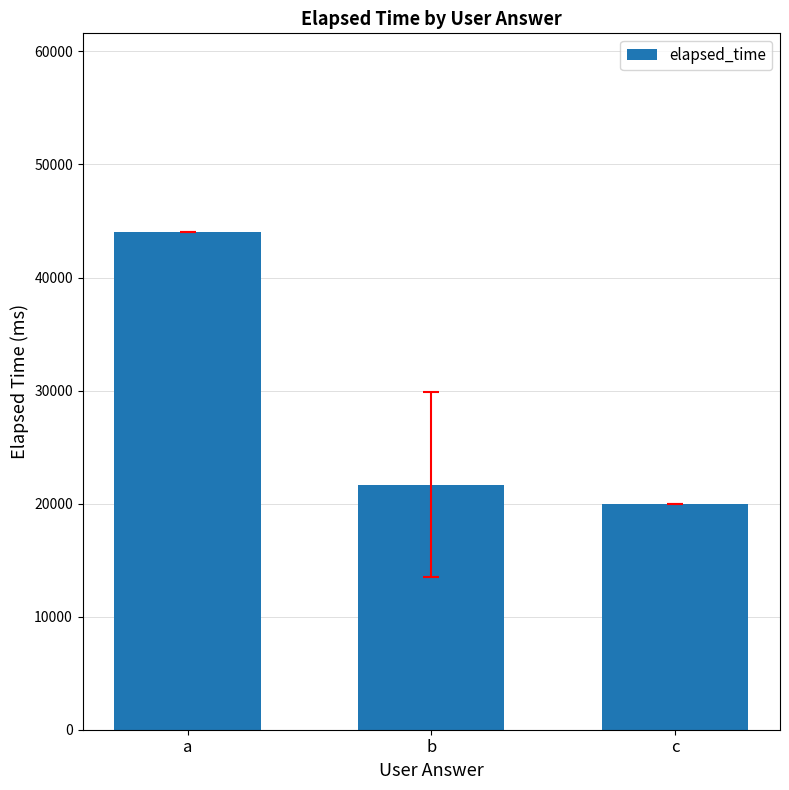

What is the minimum value shown in the chart?

20000.0